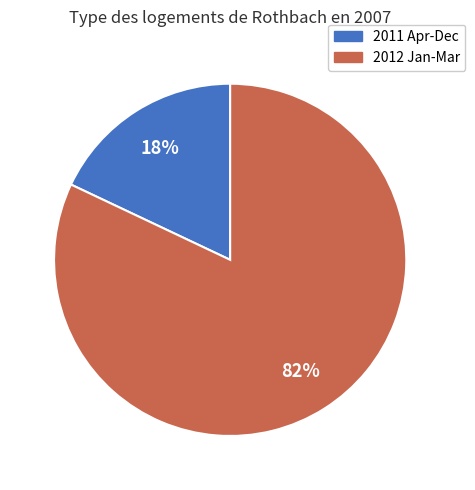

Is there a majority slice in this chart?

Yes